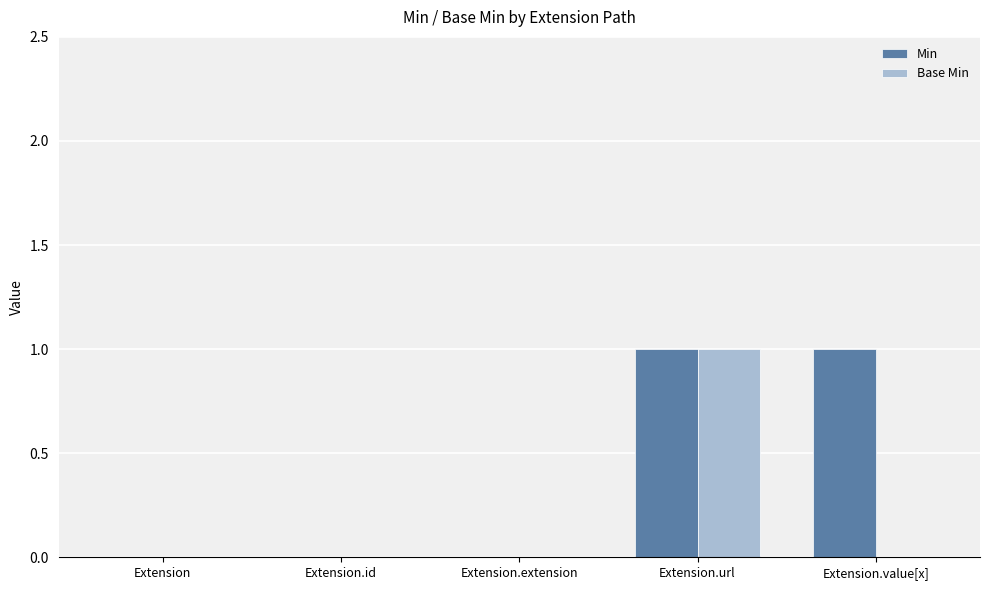

Between Extension and Extension.value[x], which series saw the biggest shift?

Min